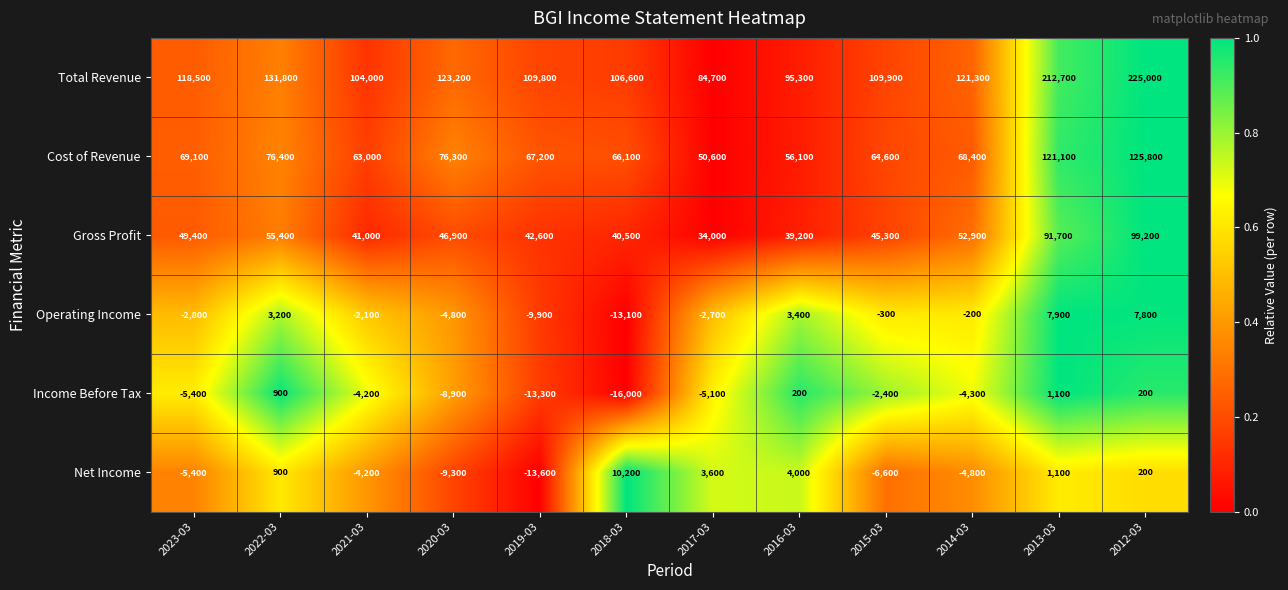

At which category is the sum across all series the highest?

2012-03